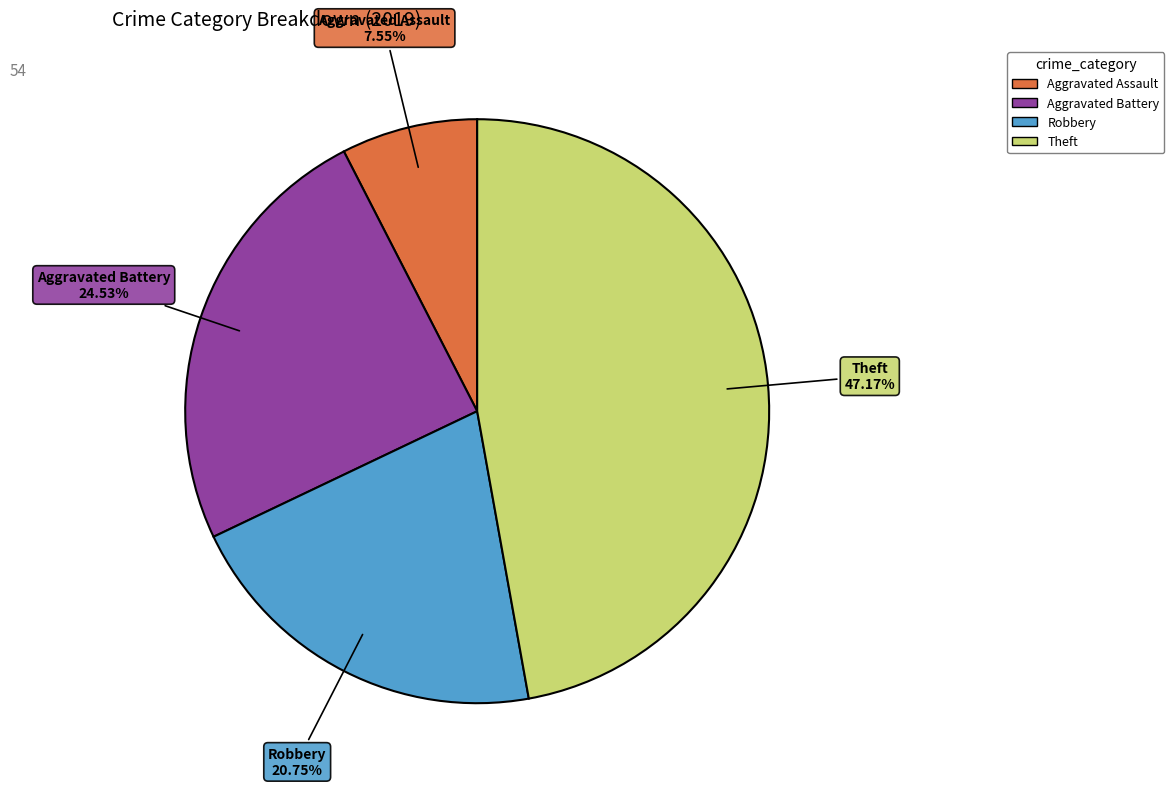

How many segments does this pie chart have?

4